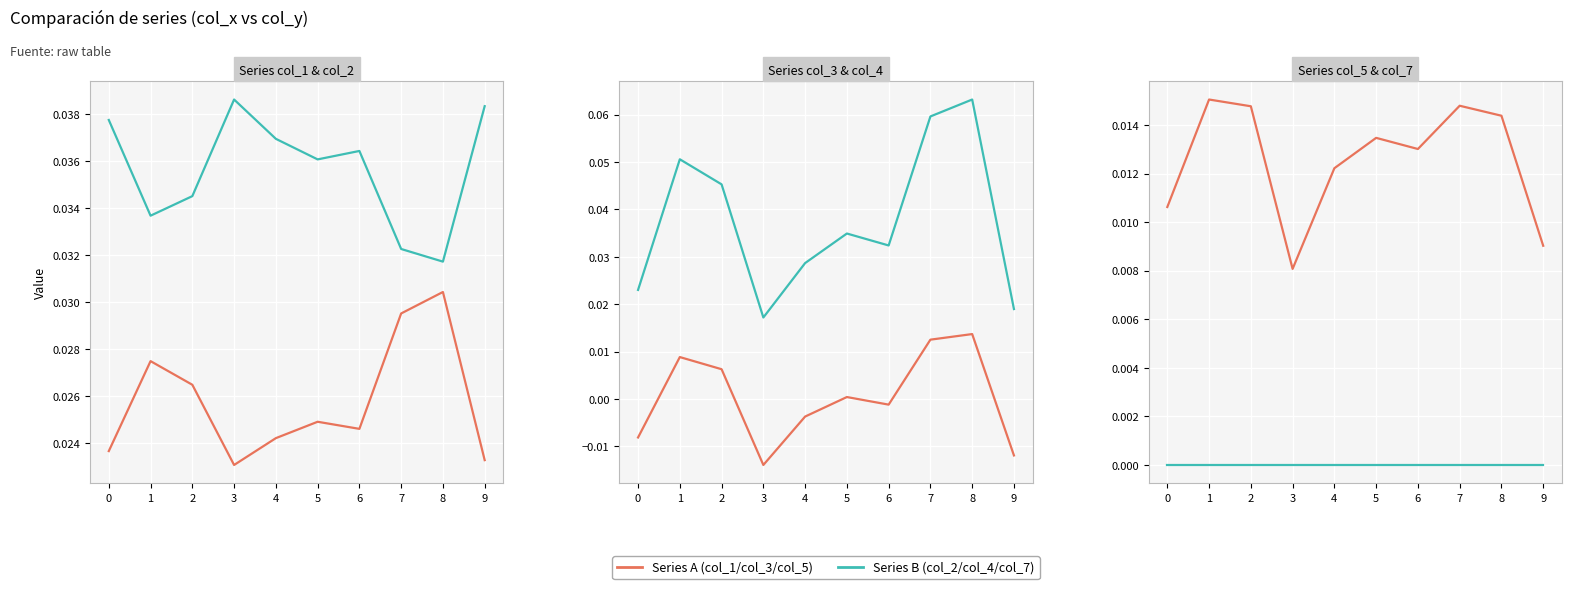

Which has a higher value, 0 or 6?

6